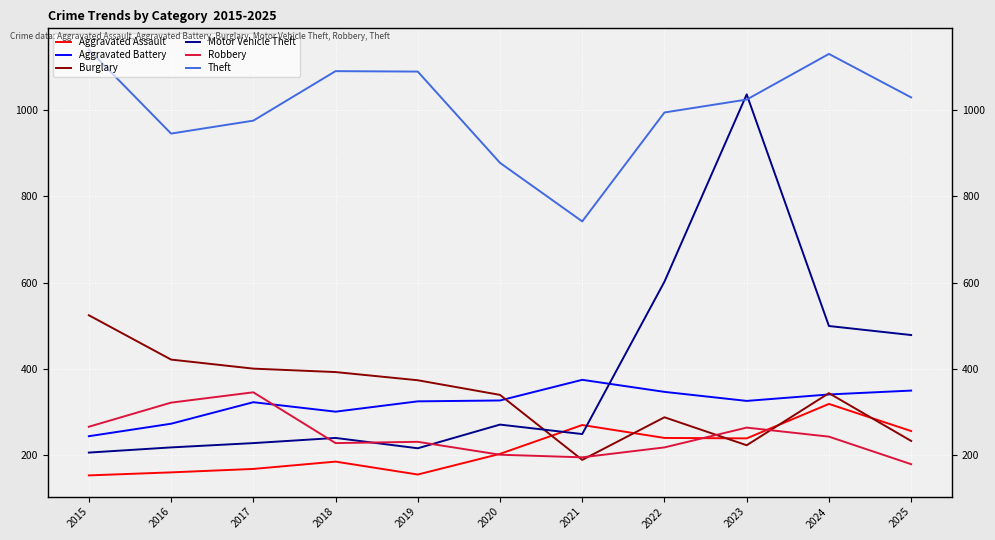

Reading left to right, transcribe all the data shown in this chart.

Aggravated Assault: 152	159	167	184	154	202	269	239	238	318	255
Aggravated Battery: 243	272	322	300	324	326	374	346	325	340	349
Burglary: 524	421	400	392	373	339	188	287	222	343	232
Motor Vehicle Theft: 205	217	227	239	215	270	248	602	1037	499	478
Robbery: 265	321	345	227	230	200	194	217	263	242	178
Theft: 1141	946	976	1091	1090	878	742	995	1025	1131	1030